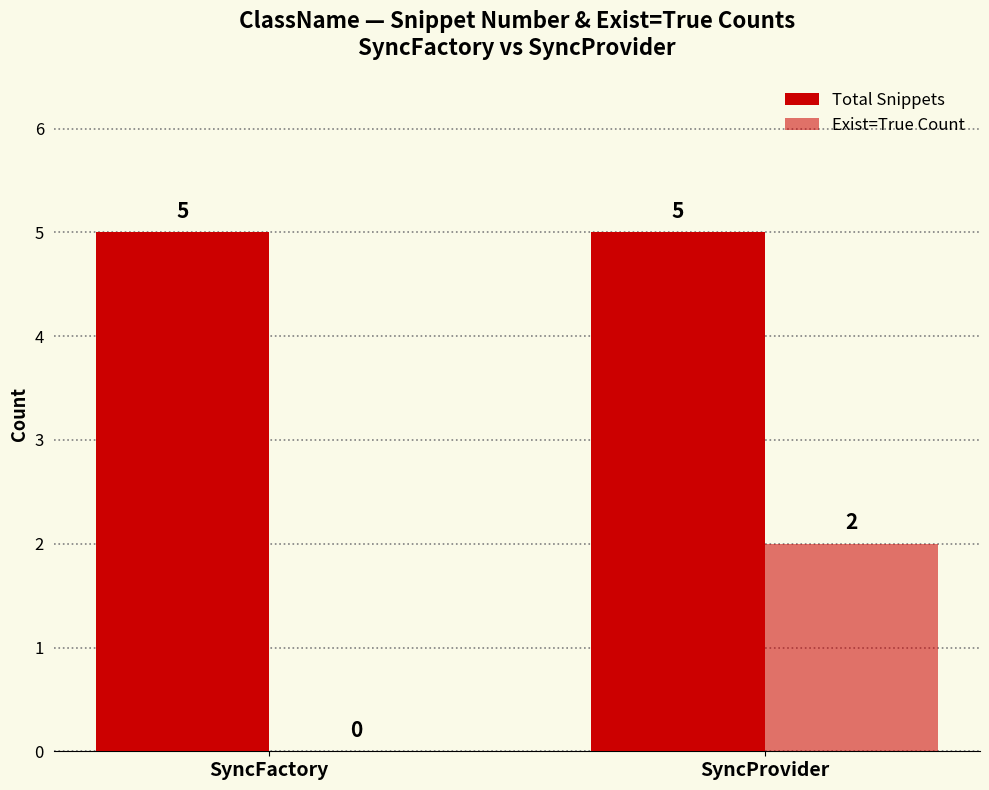

Which series has the largest range (max minus min)?

Exist=True Count